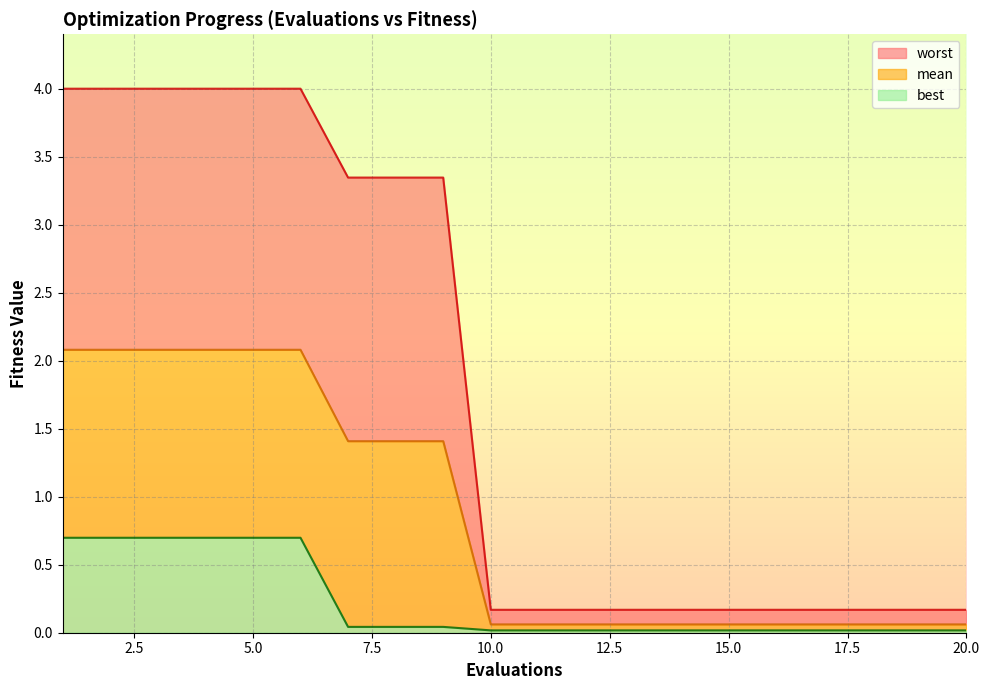

Rank the series at 8 from lowest to highest value.

best, mean, worst